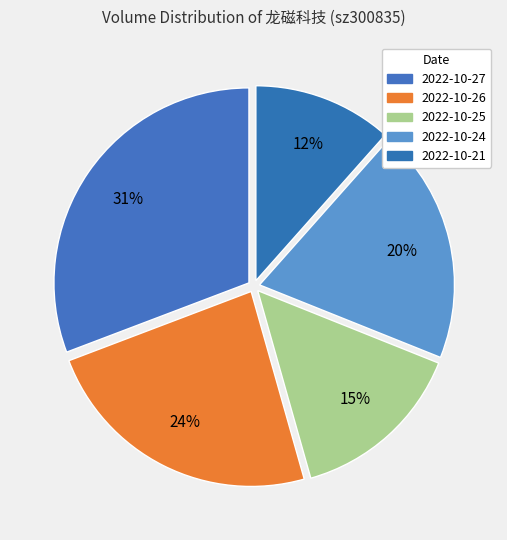

Which has a higher value, 2022-10-27 or 2022-10-21?

2022-10-27